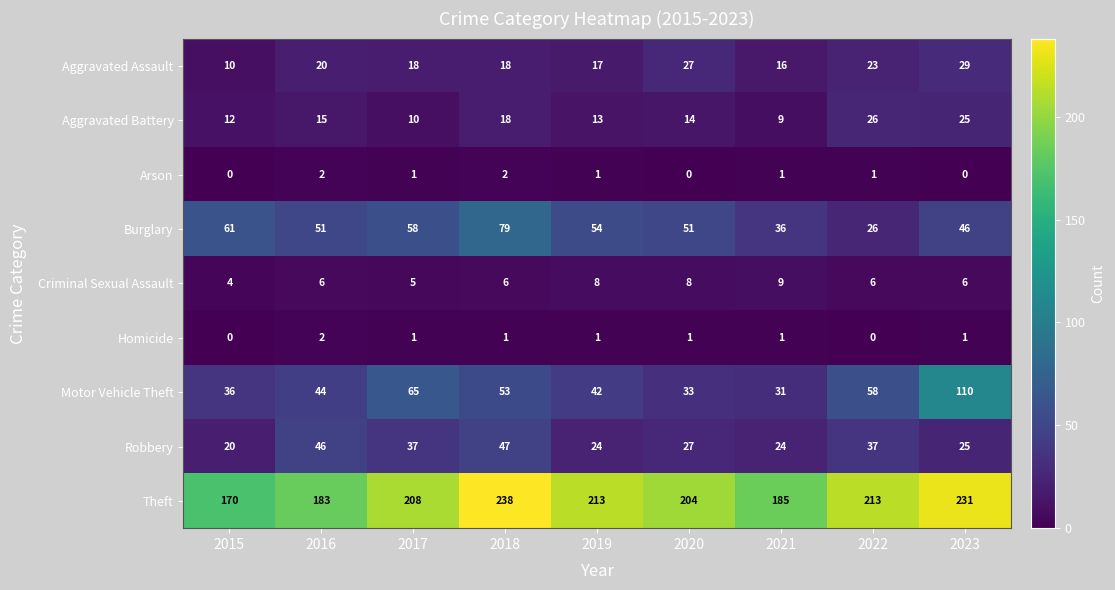

What is the total value across all series at 2018?

462